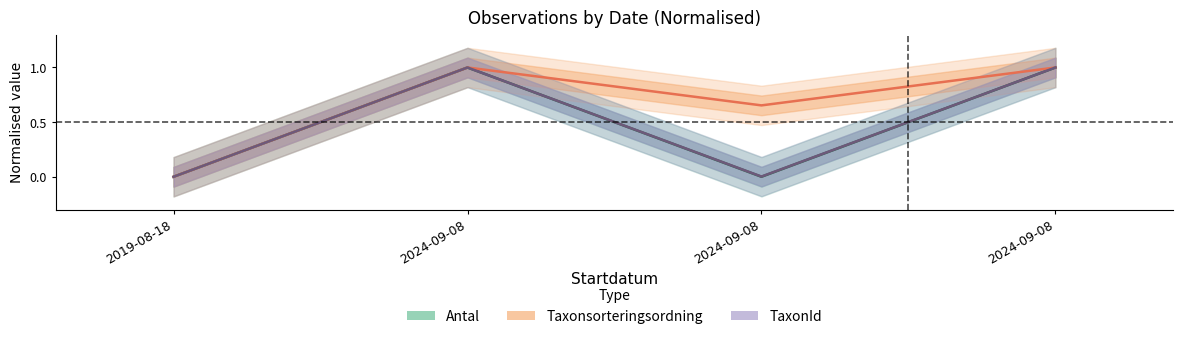

What is the label of the 1st point from the right?

2024-09-08